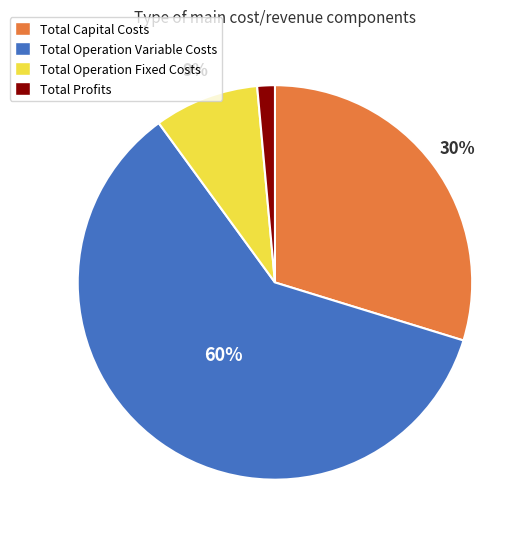

Is the sum of Total Operation Fixed Costs and Total Profits greater than half?

No